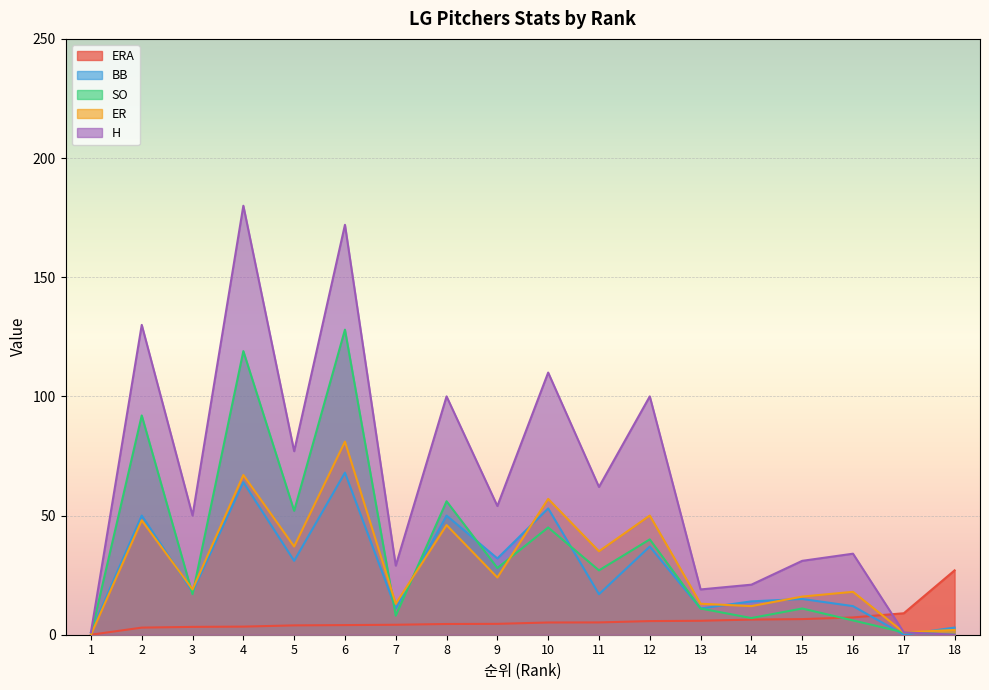

Reading left to right, extract all data points from this chart.

ERA: 1=0.0	2=3.0	3=3.3	4=3.4	5=3.9	6=4.0	7=4.2	8=4.5	9=4.6	10=5.1	11=5.2	12=5.7	13=5.8	14=6.3	15=6.5	16=7.2	17=9.0	18=27.0
BB: 1=1.0	2=50.0	3=18.0	4=64.0	5=31.0	6=68.0	7=11.0	8=50.0	9=32.0	10=53.0	11=17.0	12=37.0	13=11.0	14=14.0	15=15.0	16=12.0	17=0.0	18=3.0
SO: 1=0.0	2=92.0	3=17.0	4=119.0	5=52.0	6=128.0	7=8.0	8=56.0	9=28.0	10=45.0	11=27.0	12=40.0	13=11.0	14=7.0	15=11.0	16=6.0	17=1.0	18=0.0
ER: 1=0.0	2=48.0	3=19.0	4=67.0	5=37.0	6=81.0	7=13.0	8=46.0	9=24.0	10=57.0	11=35.0	12=50.0	13=13.0	14=12.0	15=16.0	16=18.0	17=1.0	18=2.0
H: 1=1.0	2=130.0	3=50.0	4=180.0	5=77.0	6=172.0	7=29.0	8=100.0	9=54.0	10=110.0	11=62.0	12=100.0	13=19.0	14=21.0	15=31.0	16=34.0	17=1.0	18=0.0